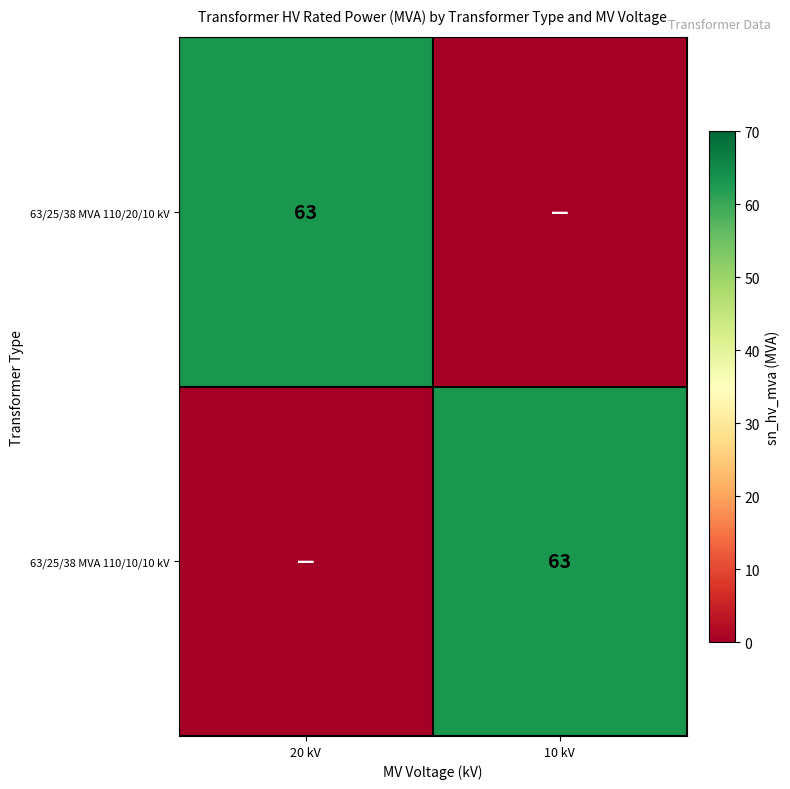

The 63/25/38 MVA 110/10/10 kV series shows 63 at 10 kV. True or false?

True